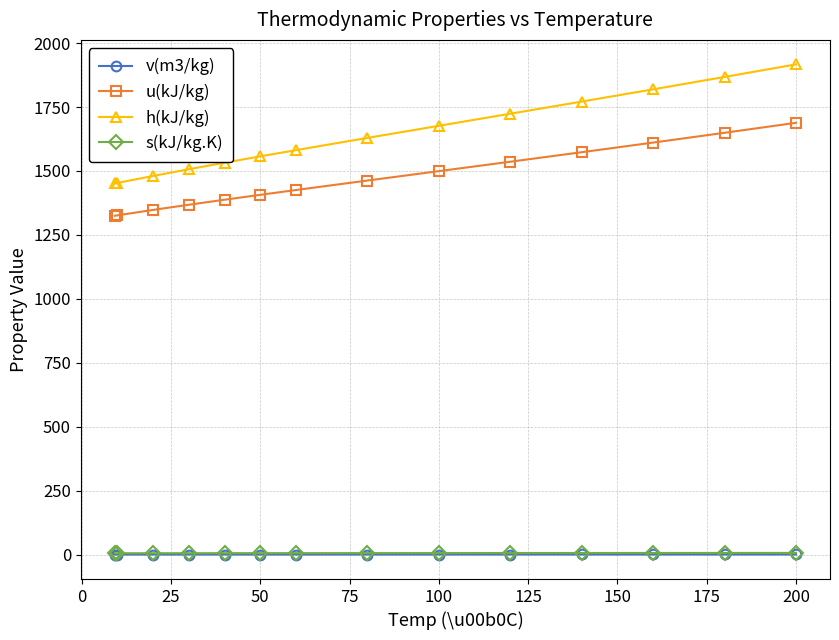

True or false: u(kJ/kg) and s(kJ/kg.K) cross at least once.

False